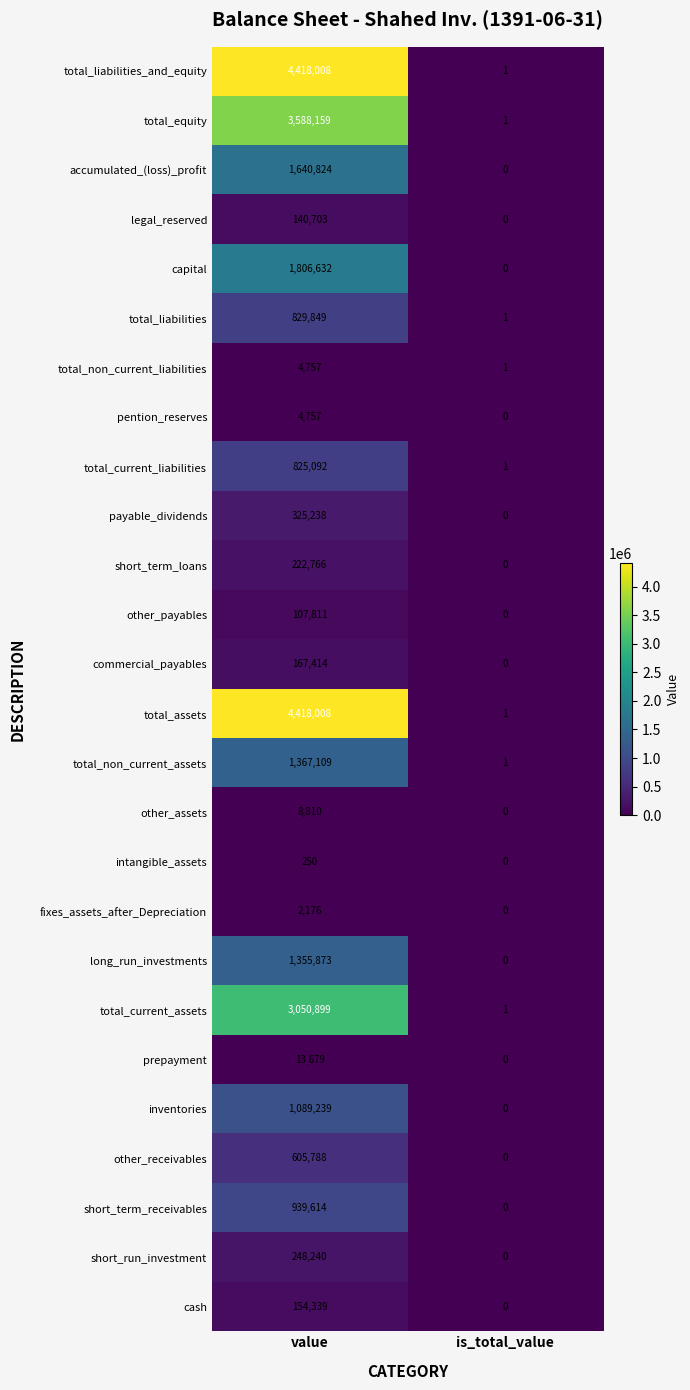

How many categories are shown in the chart?

2